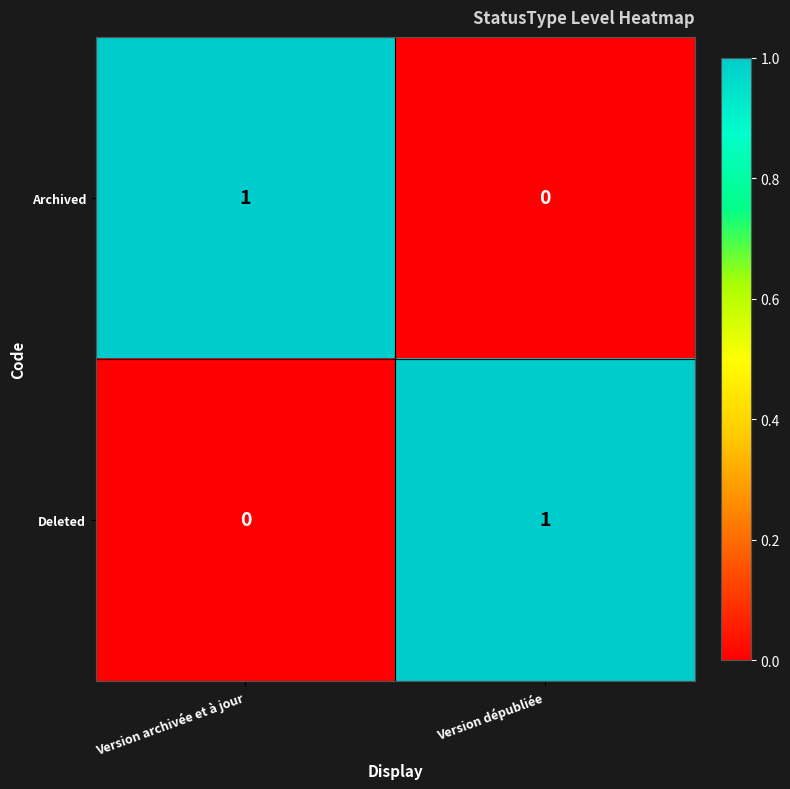

Reading left to right, extract all data points from this chart.

Archived: Version archivée et à jour=1	Version dépubliée=0
Deleted: Version archivée et à jour=0	Version dépubliée=1